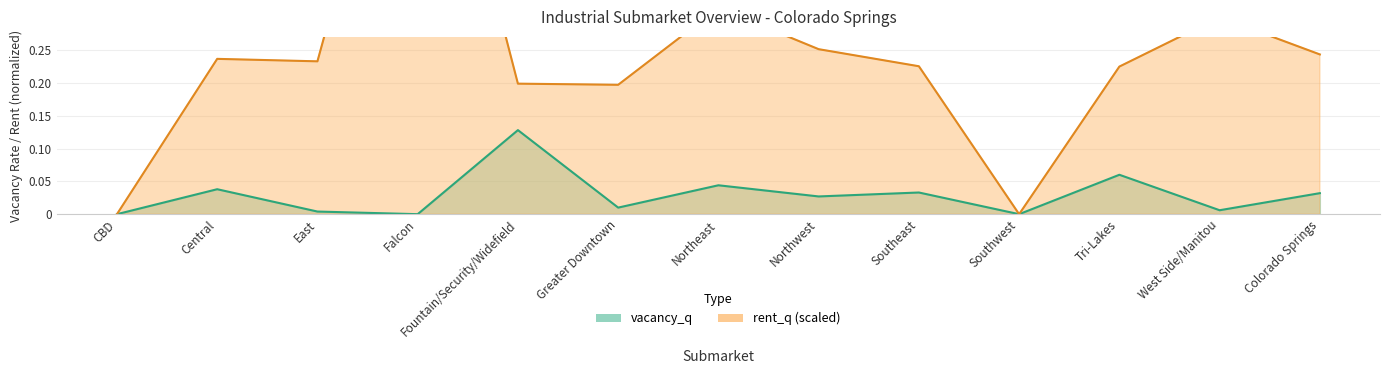

True or false: vacancy_q has a value of -0.1 at CBD.

False